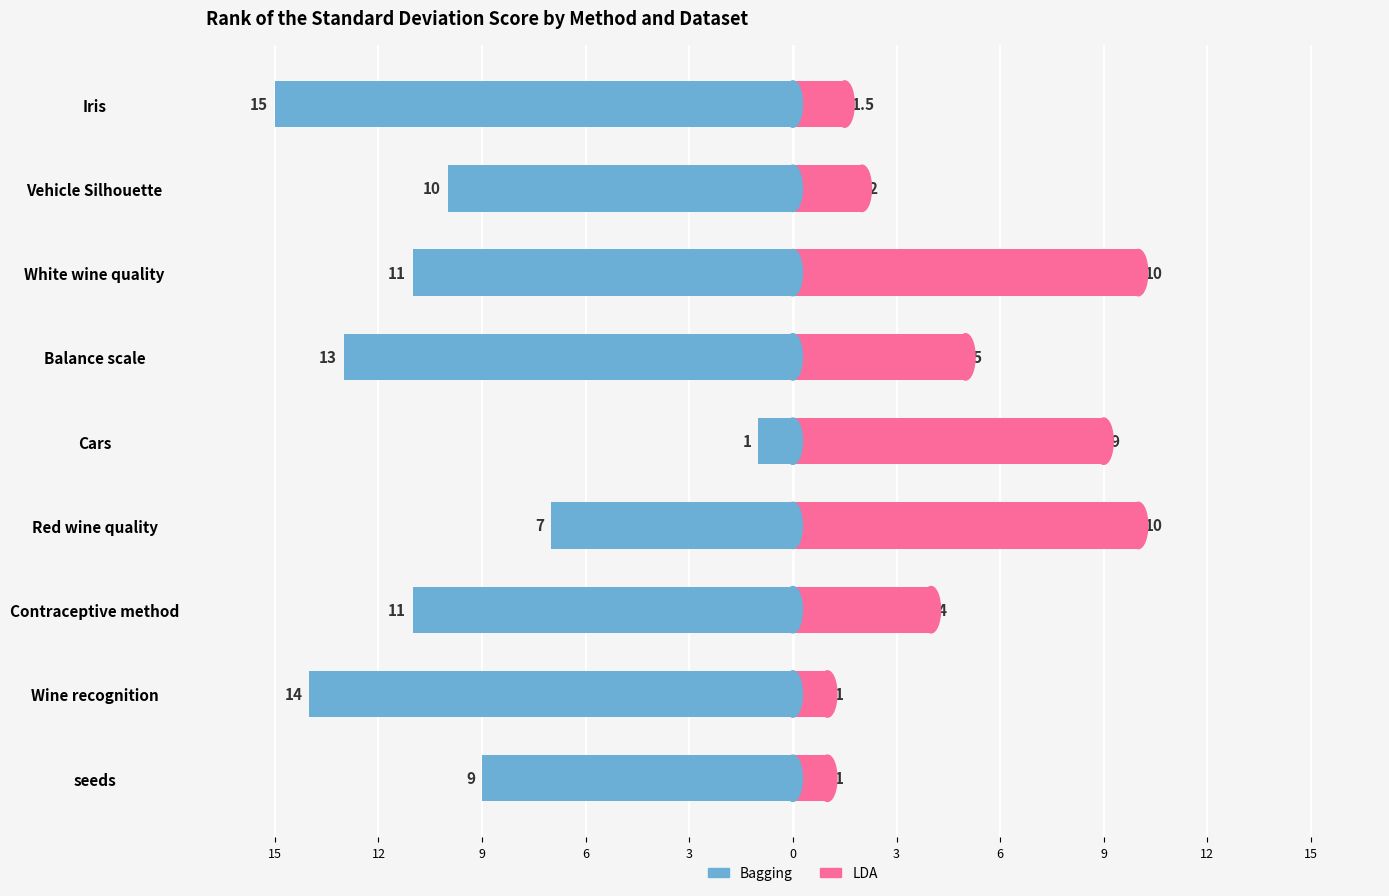

How many data points in Bagging are less than -11?

3